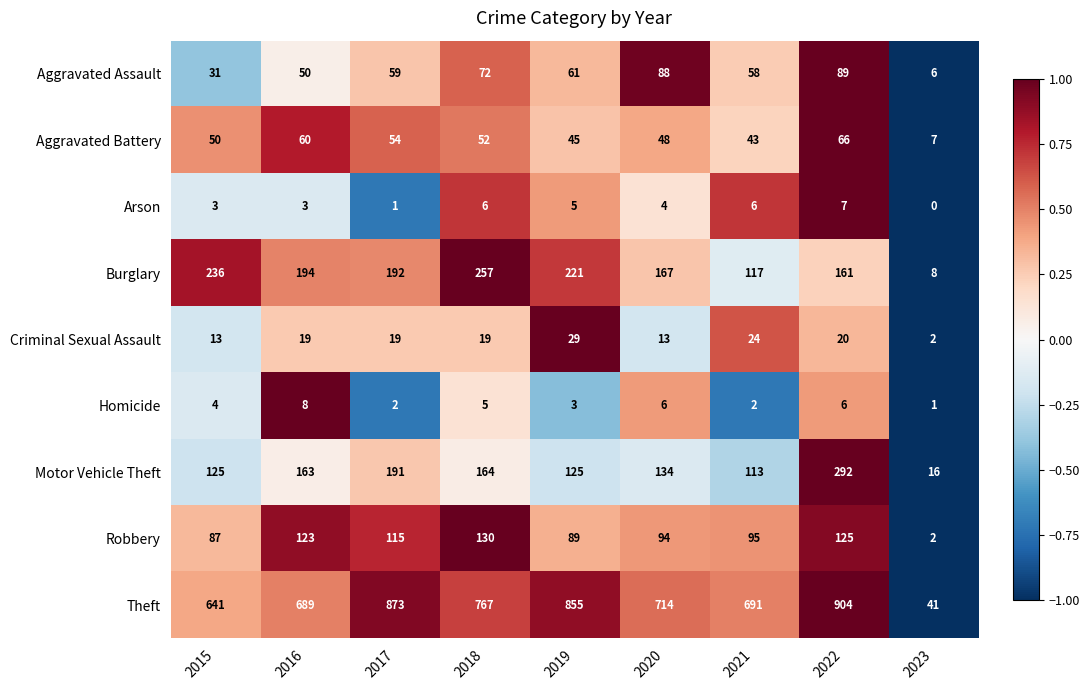

What is the difference between the Aggravated Assault values at 2021 and 2023?

52